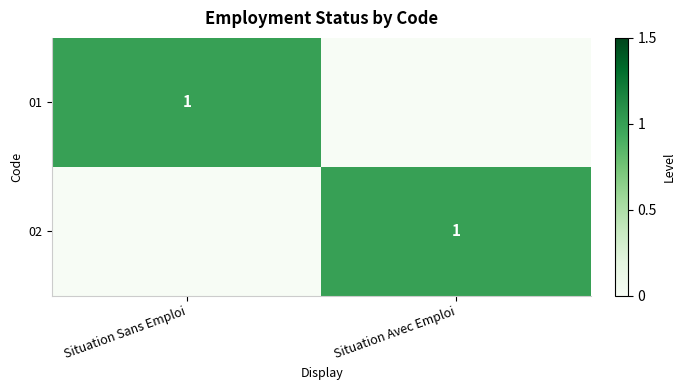

Is it true that 01 equals 2 at Situation Sans Emploi?

False